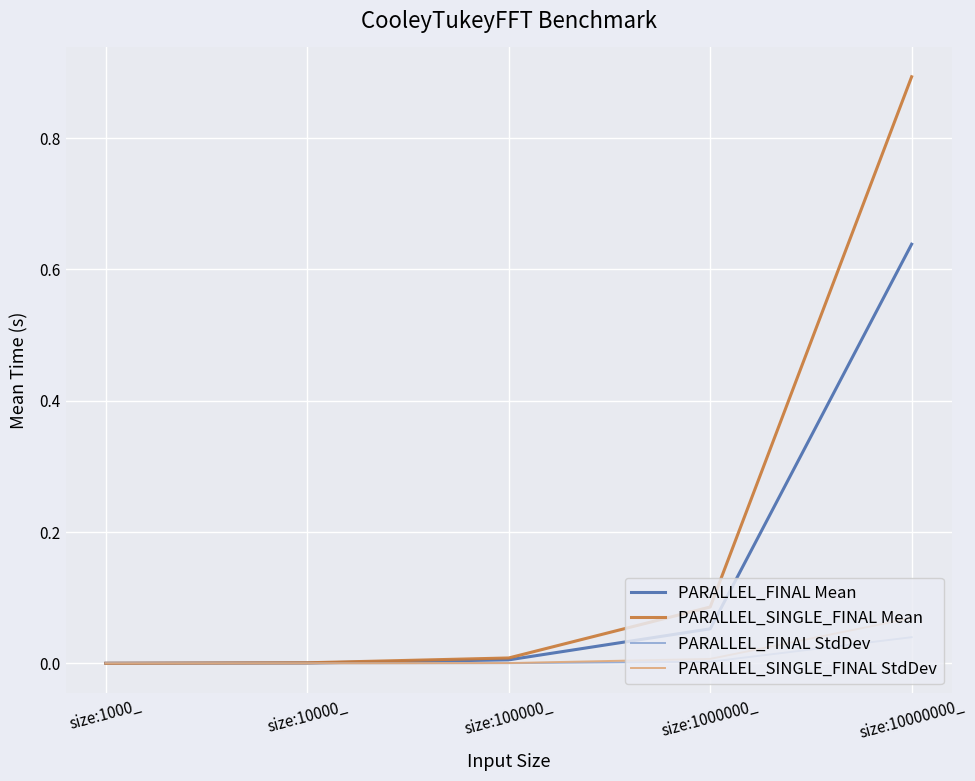

Is it true that PARALLEL_FINAL Mean equals 0.0 at size:100000_?

True